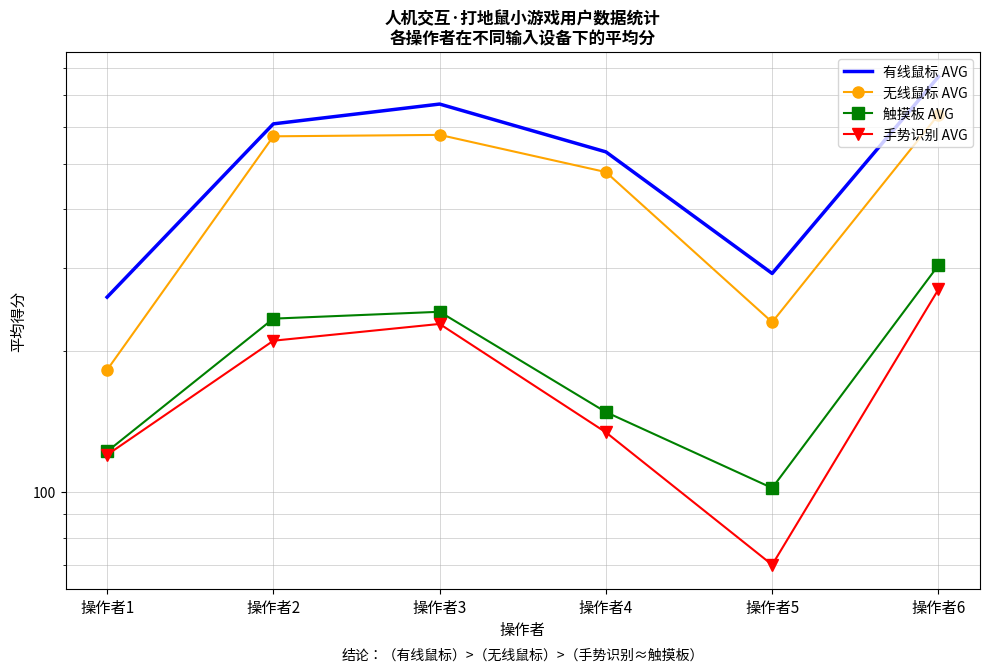

At which label does 手势识别 AVG first exceed 210?

操作者3